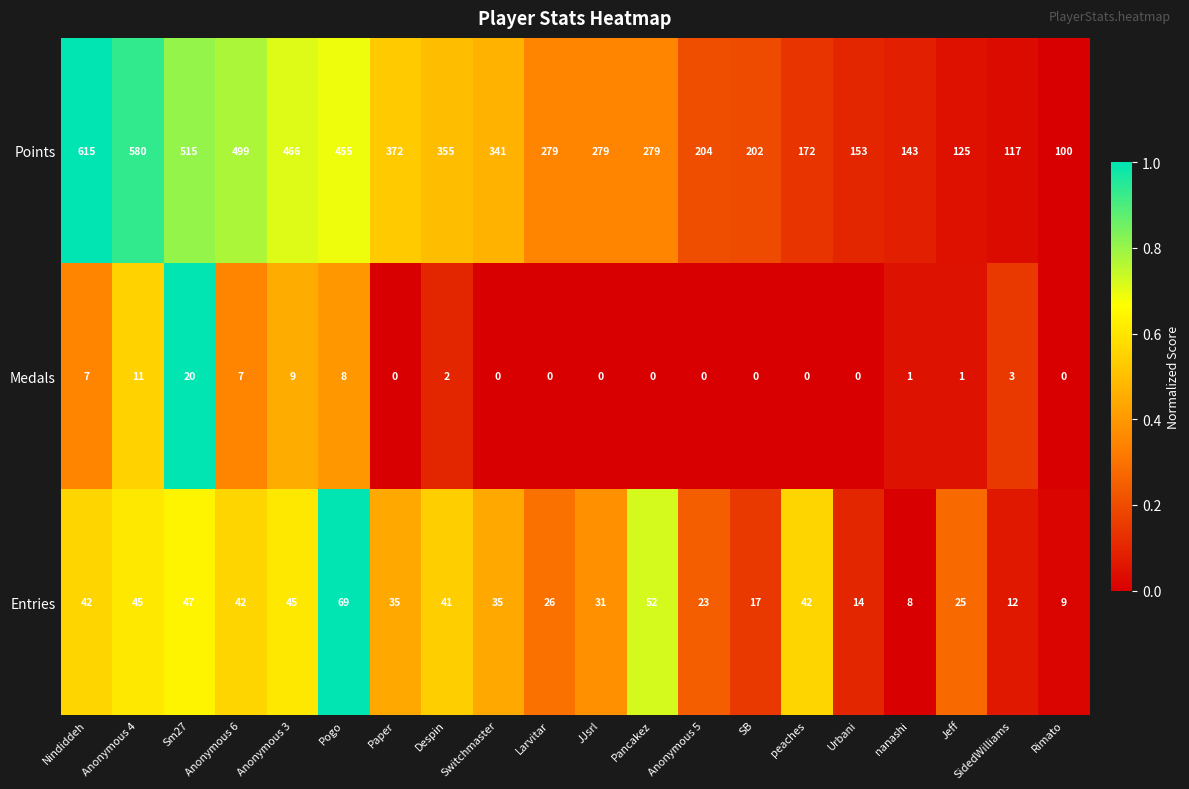

What is the approximate value of Entries at Jeff?

25